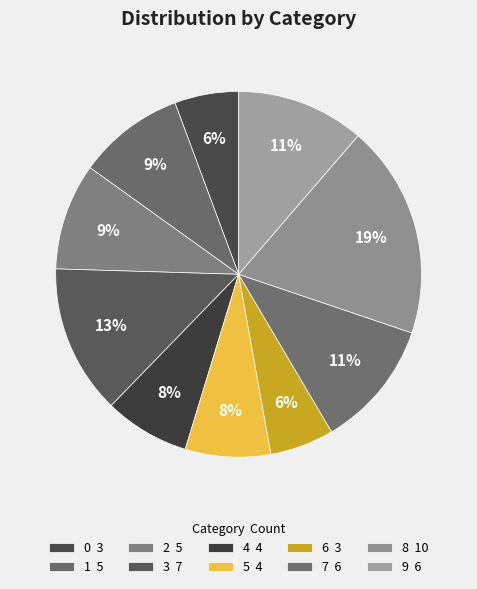

Approximately how many times larger is the value at 1 compared to 3?

0.7